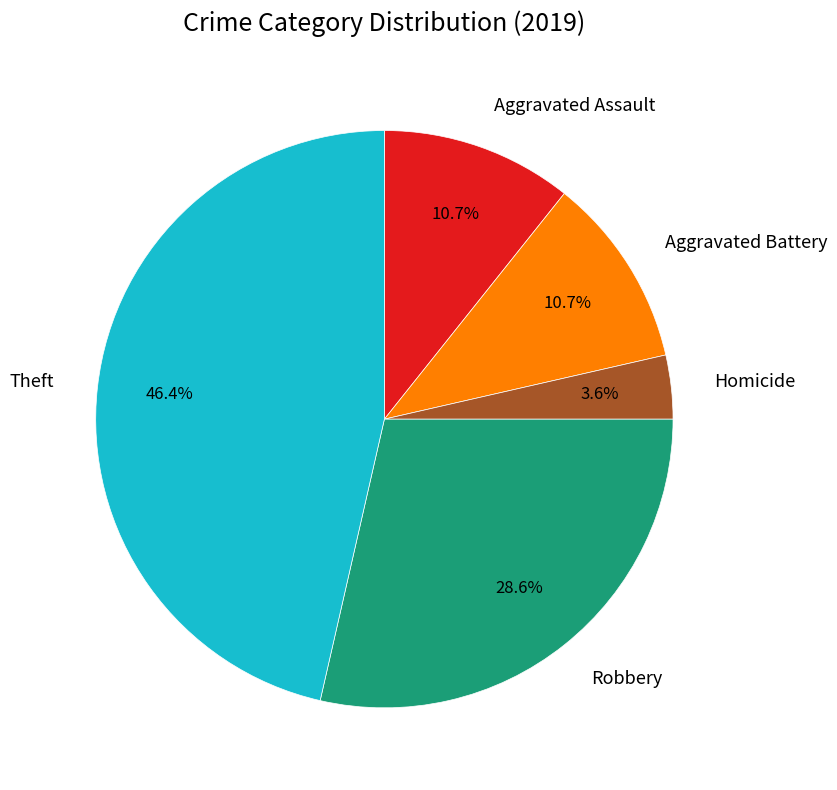

To the nearest percent, what portion does Aggravated Assault represent?

11%